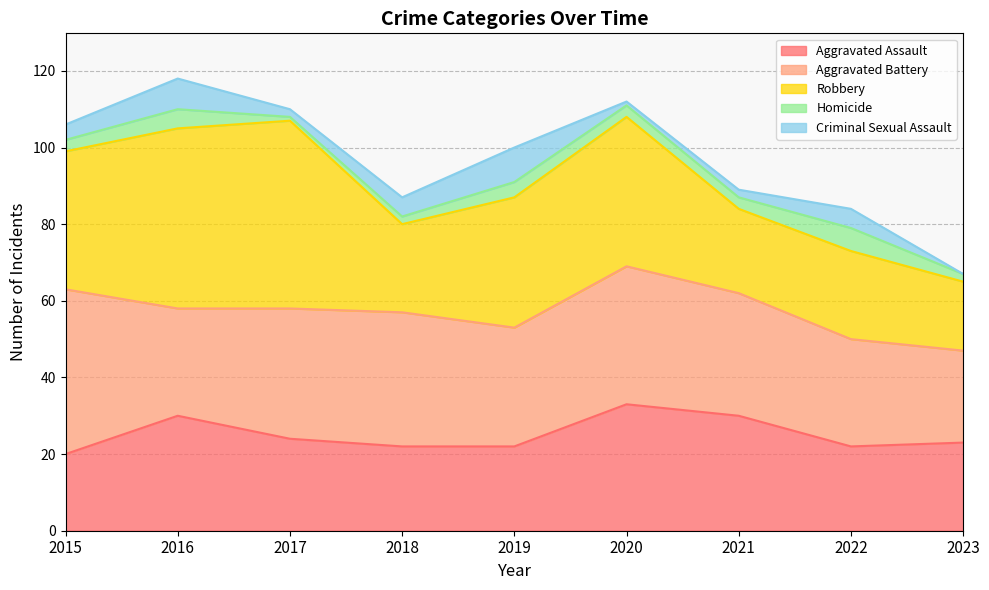

Between 2017 and 2018, which is larger?

2017